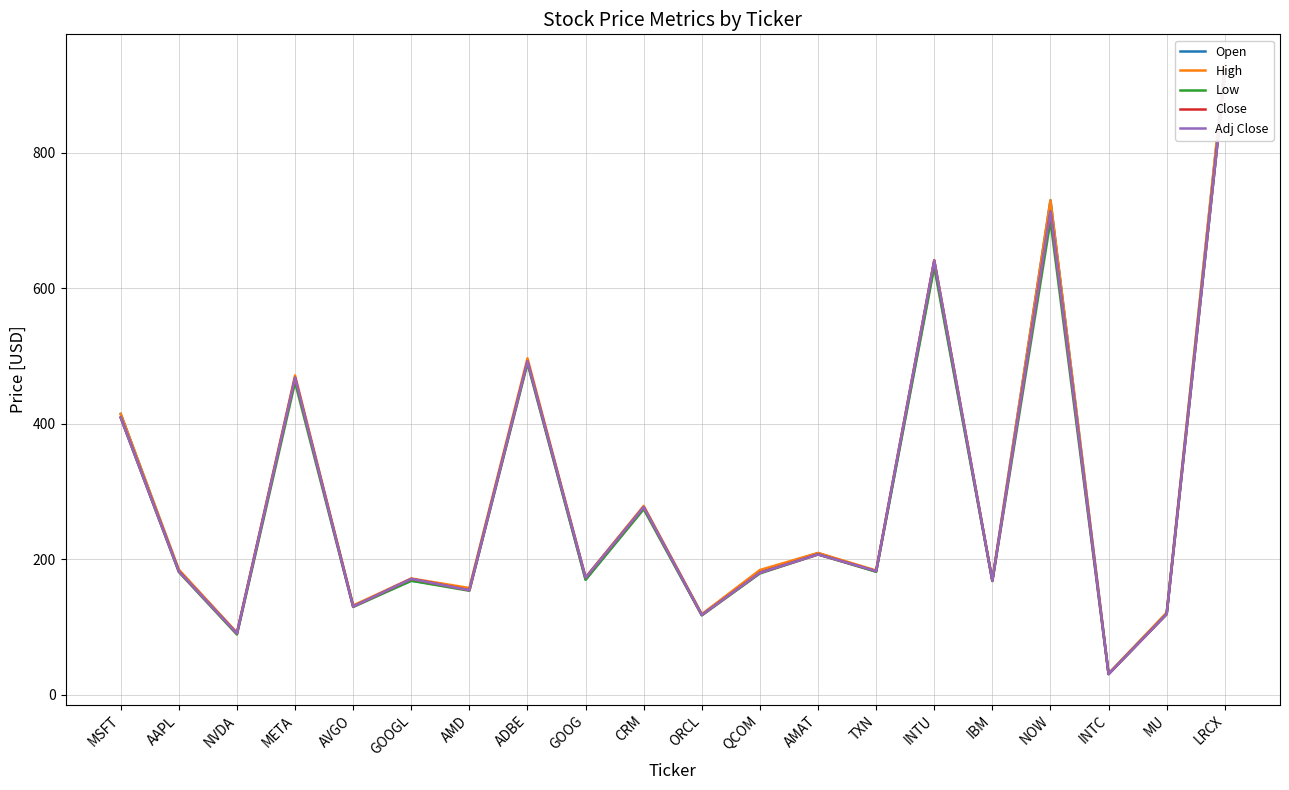

Is this an area chart (filled region under the line)?

No